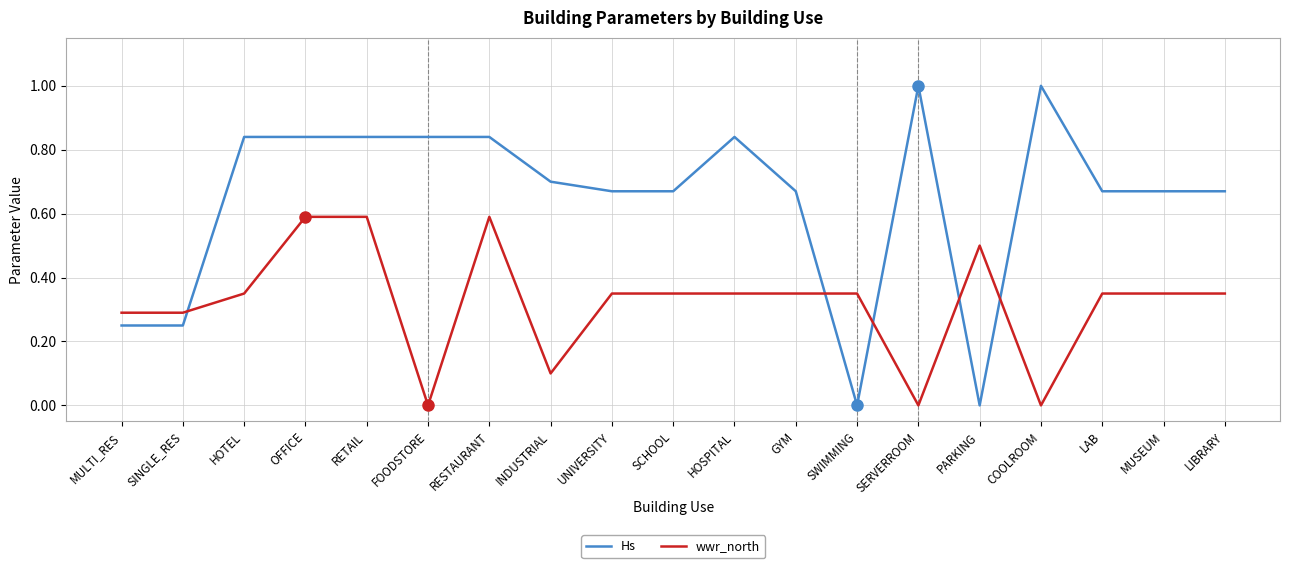

What position from the right is MUSEUM?

2